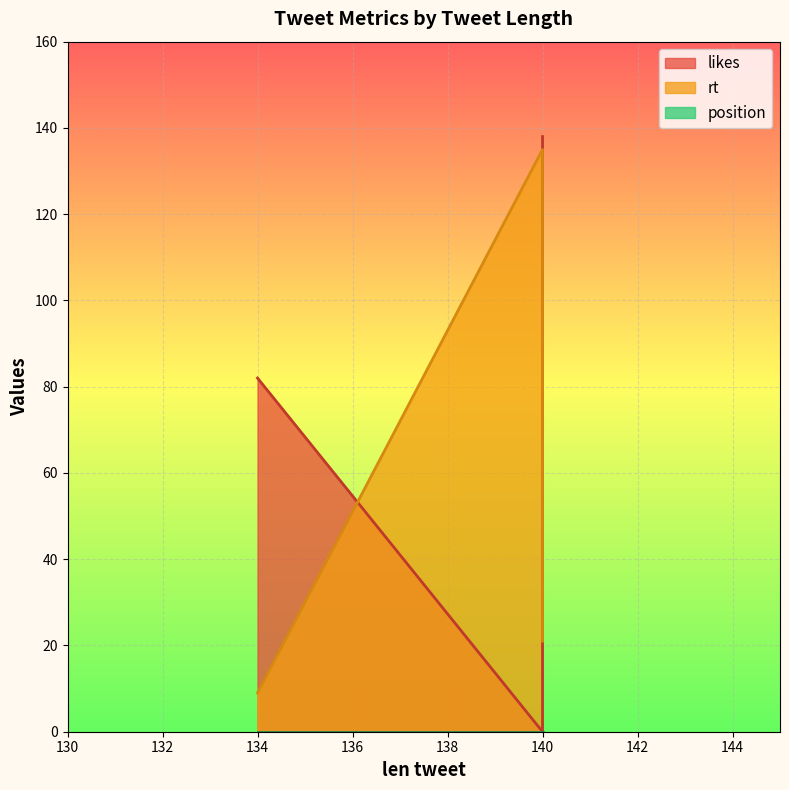

List the labels in order of likes value, largest first.

140, 134, 140